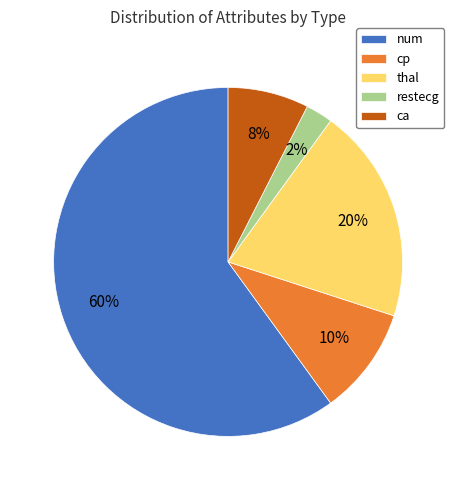

Do restecg and thal together represent more than half of the pie?

No